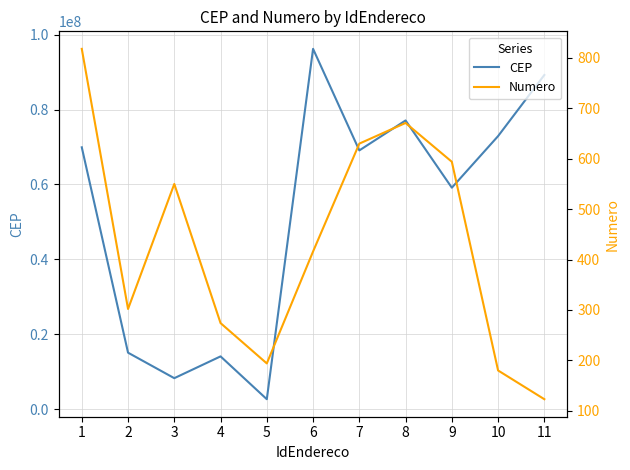

True or false: CEP and Numero cross at least once.

False